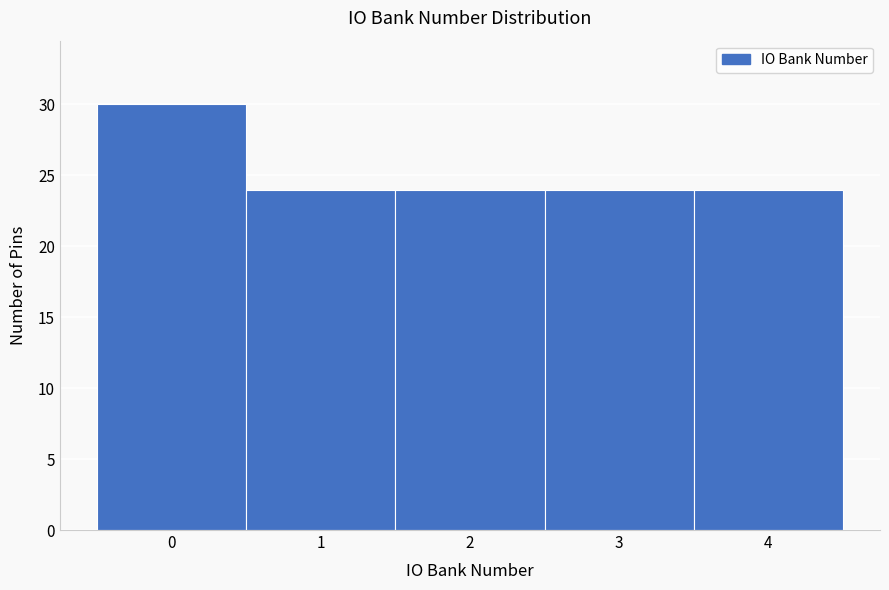

What is the height of the bar covering 3.5 to 4.5 on the x-axis? The values are not printed on the chart, so give them approximately, as read against the axis.

24